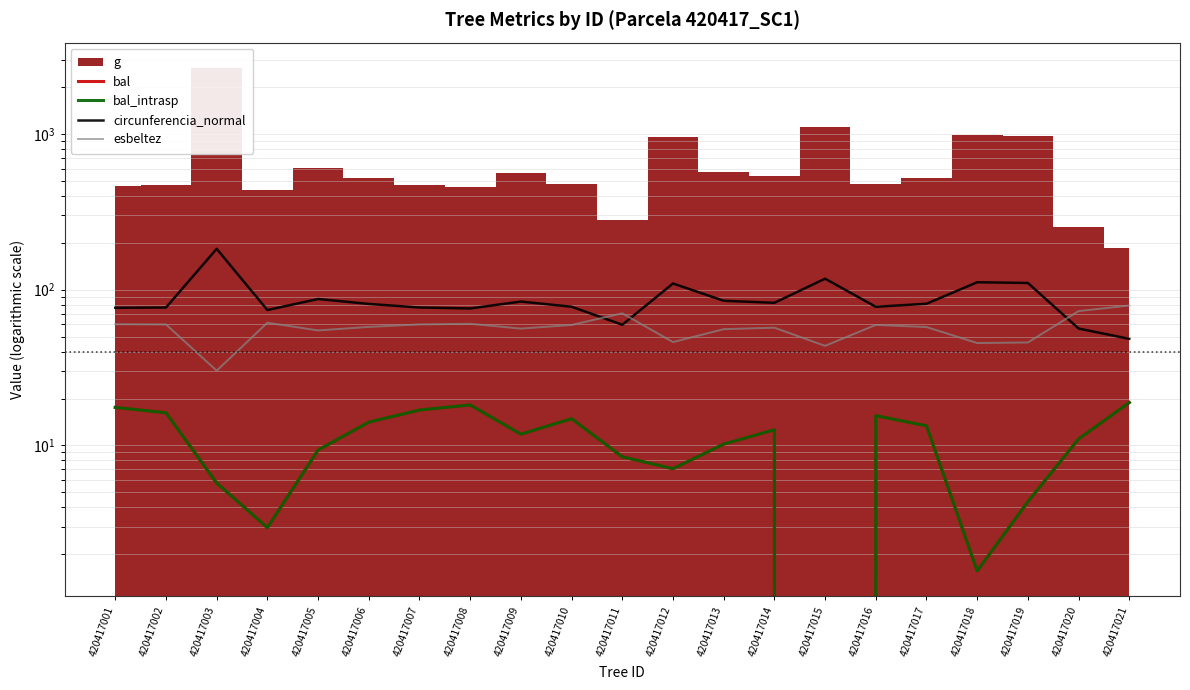

Is it true that bal equals 5.7 at 420417003?

True